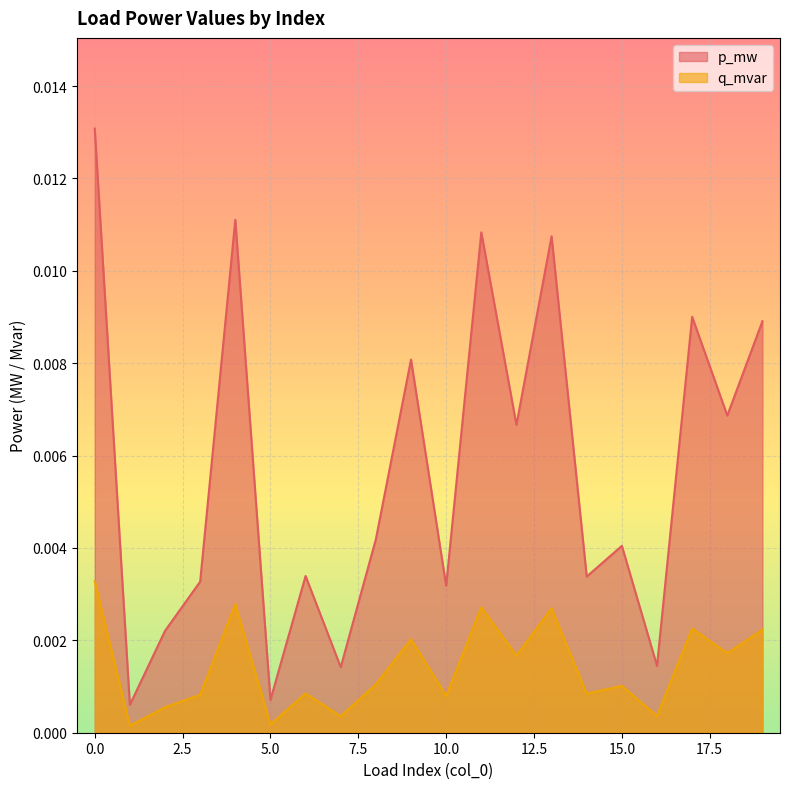

The value of p_mw at 0 is 0.0. True or false?

False